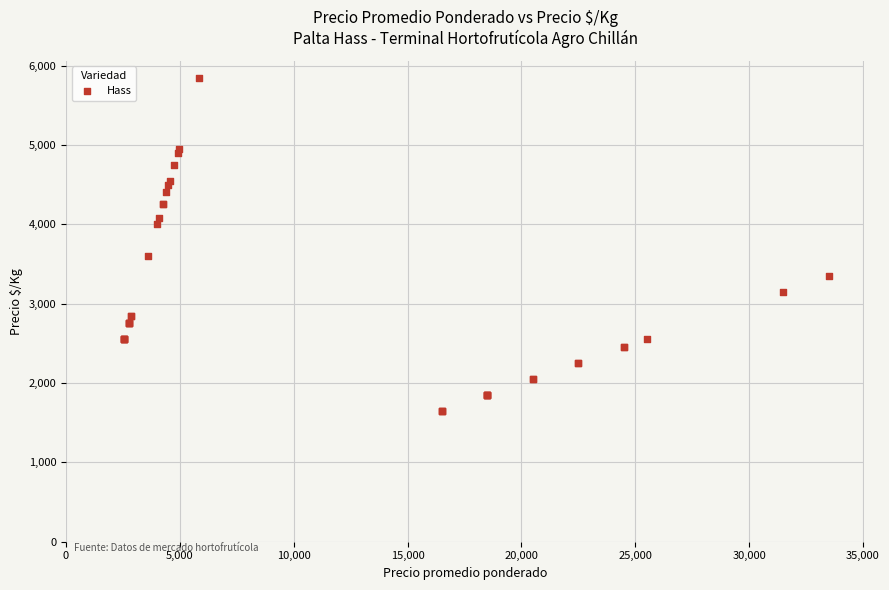

What Y value in the scatter plot is closest to 3750?

3600